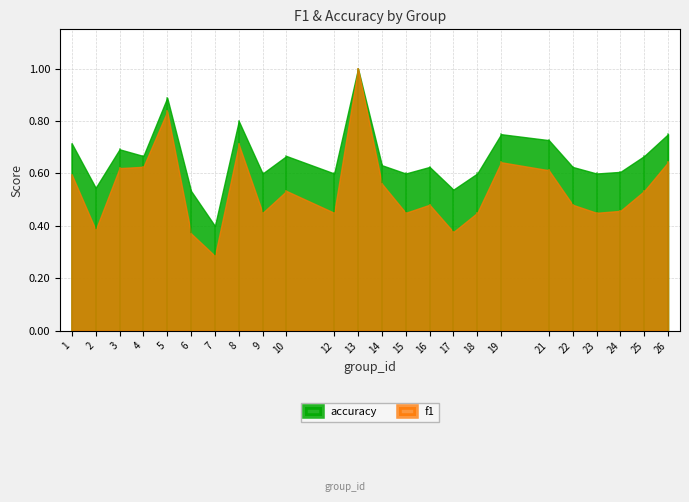

What is the spread (max minus min) of values at 22?

0.1